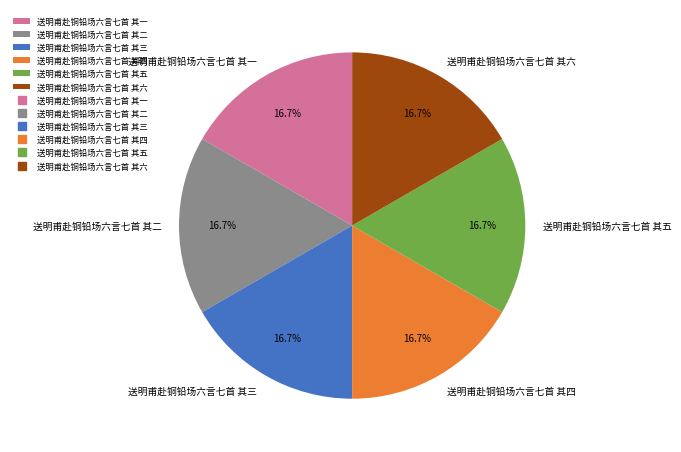

To the nearest percent, what portion does 送明甫赴铜铅场六言七首 其五 represent?

17%